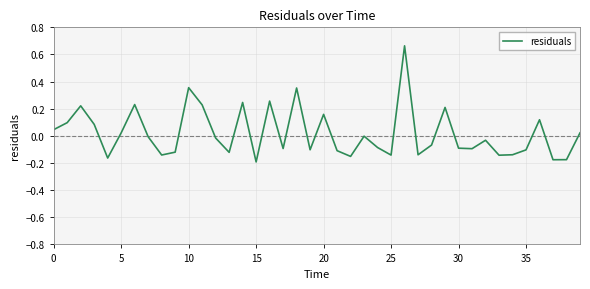

How many points are higher than both their immediate neighbors (excluding endpoints)?

12